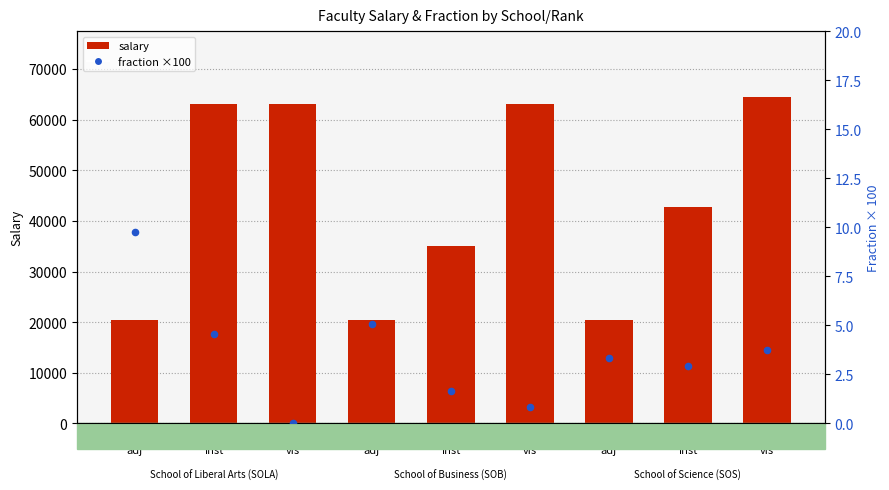

At how many categories does at least one series exceed 60720?

4